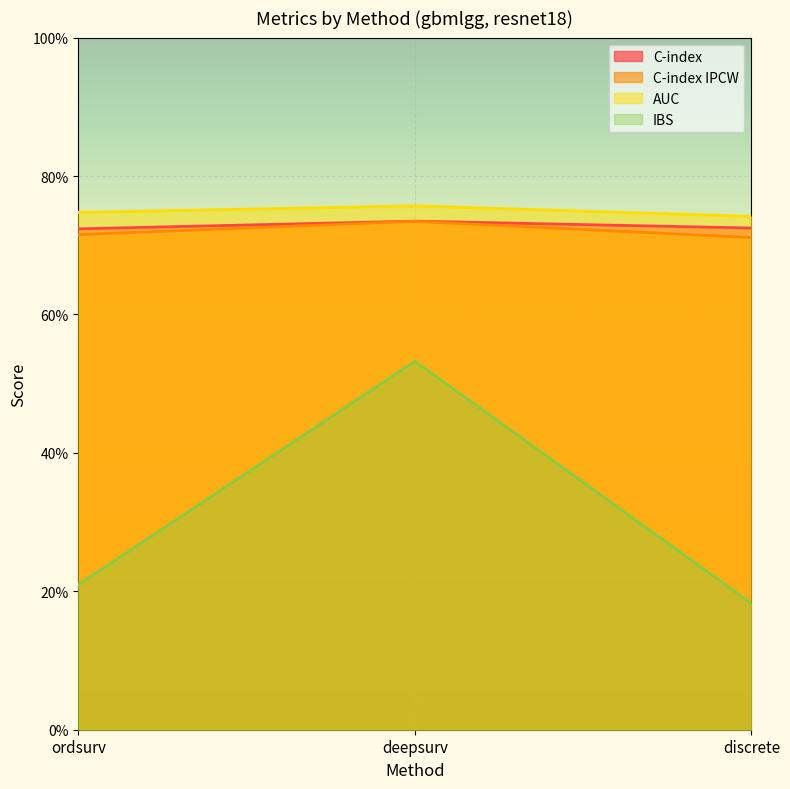

Reading left to right, what are all the values shown in this chart?

C-index: 0.7	0.7	0.7
C-index IPCW: 0.7	0.7	0.7
AUC: 0.7	0.8	0.7
IBS: 0.2	0.5	0.2